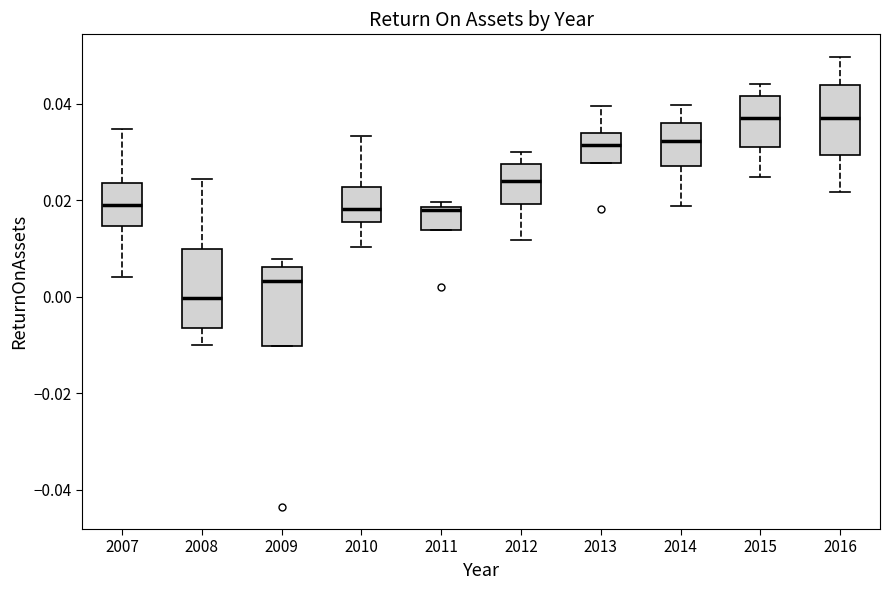

Reading left to right, read every box against the y-axis: the position of its median line, the range the box covers, and the ends of its whiskers. The values are not printed on the chart, so give them approximately, as read against the axis.

2007: median 0.020, box 0.014 to 0.024, whiskers 0.004 to 0.034
2008: median 0.000, box -0.006 to 0.010, whiskers -0.010 to 0.024
2009: median 0.004, box -0.010 to 0.006, whiskers -0.010 to 0.008
2010: median 0.018, box 0.016 to 0.022, whiskers 0.010 to 0.034
2011: median 0.018, box 0.014 to 0.018, whiskers 0.014 to 0.020
2012: median 0.024, box 0.020 to 0.028, whiskers 0.012 to 0.030
2013: median 0.032, box 0.028 to 0.034, whiskers 0.028 to 0.040
2014: median 0.032, box 0.028 to 0.036, whiskers 0.018 to 0.040
2015: median 0.036, box 0.032 to 0.042, whiskers 0.024 to 0.044
2016: median 0.036, box 0.030 to 0.044, whiskers 0.022 to 0.050